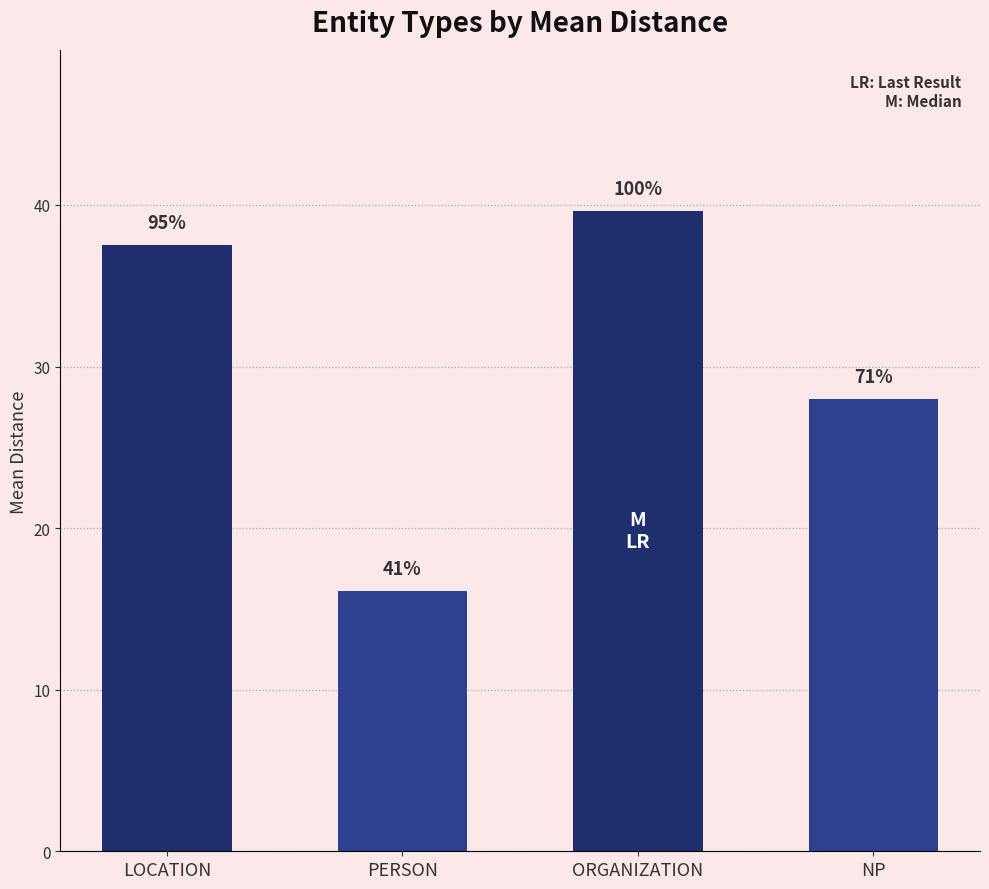

How many bars are there in total?

4